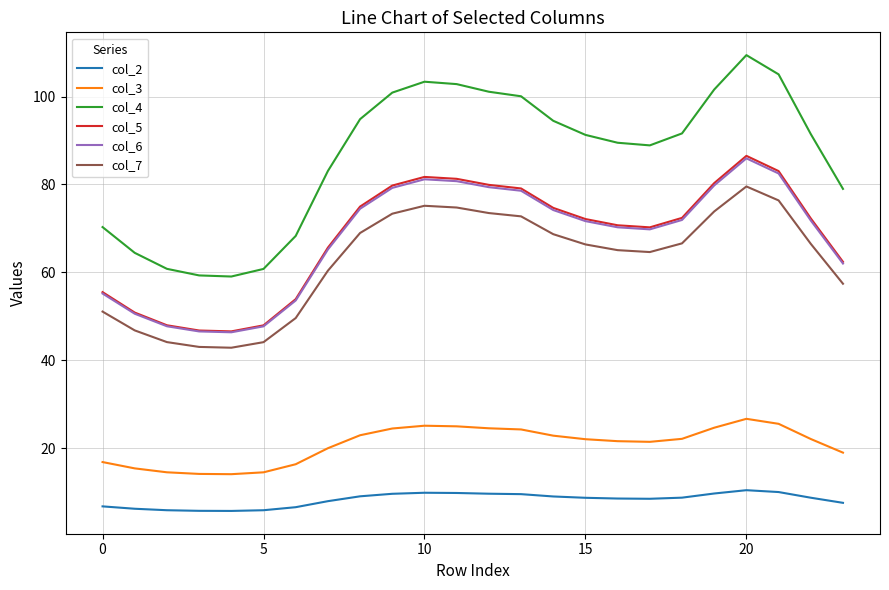

What is the lowest value of the col_5 series?

46.6